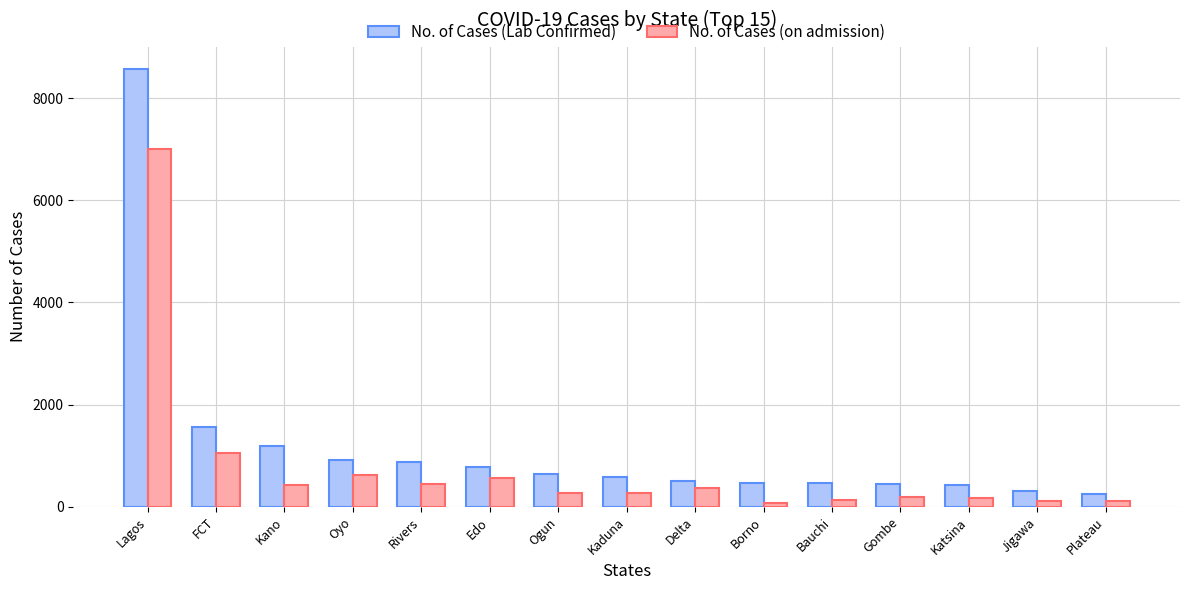

What is the difference between the second highest and minimum values in the No. of Cases (Lab Confirmed) series?

1316